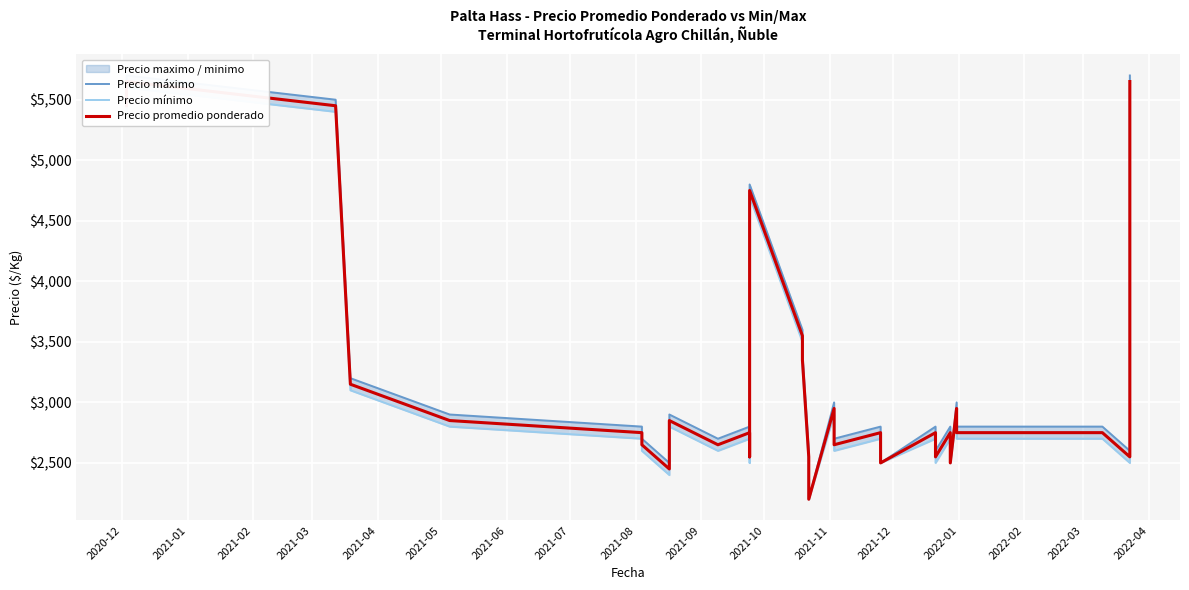

What is the value of the Precio promedio ponderado point at the 29th from the left?

2750